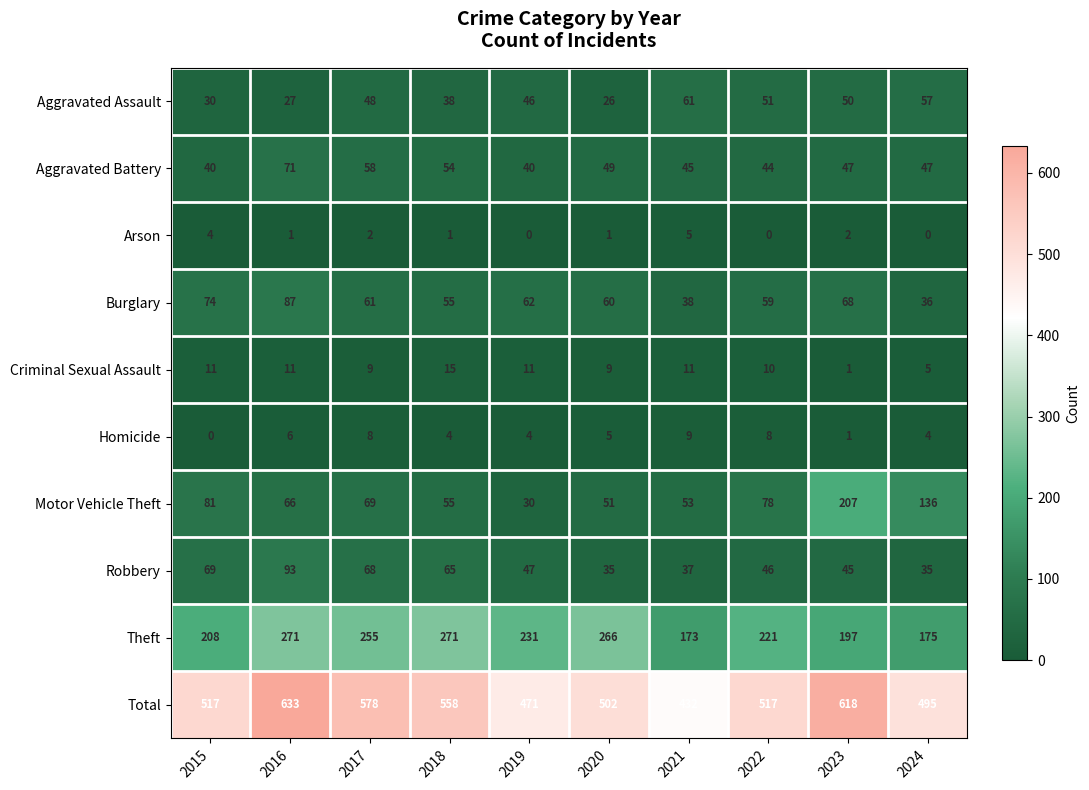

Is it true that Aggravated Battery equals 68 at 2022?

False